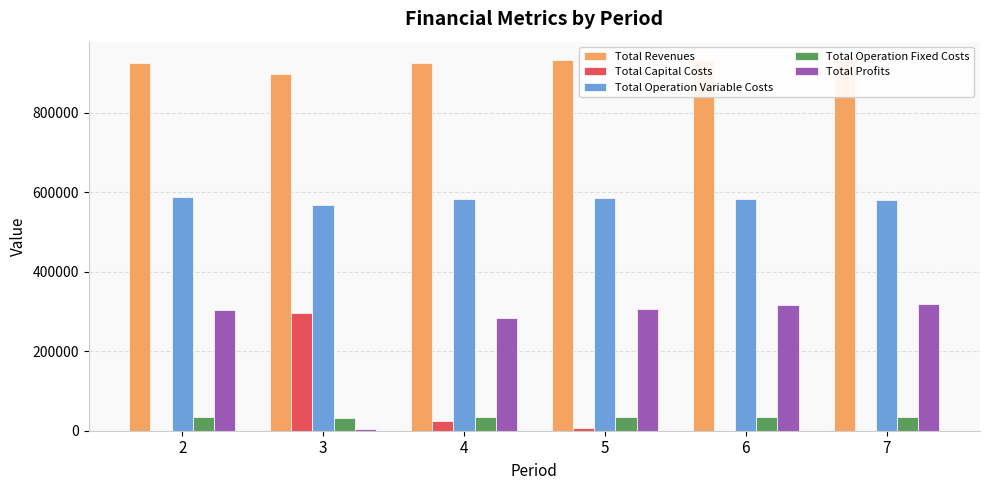

Rank the series by their maximum value, from lowest to highest.

Total Operation Fixed Costs, Total Capital Costs, Total Profits, Total Operation Variable Costs, Total Revenues